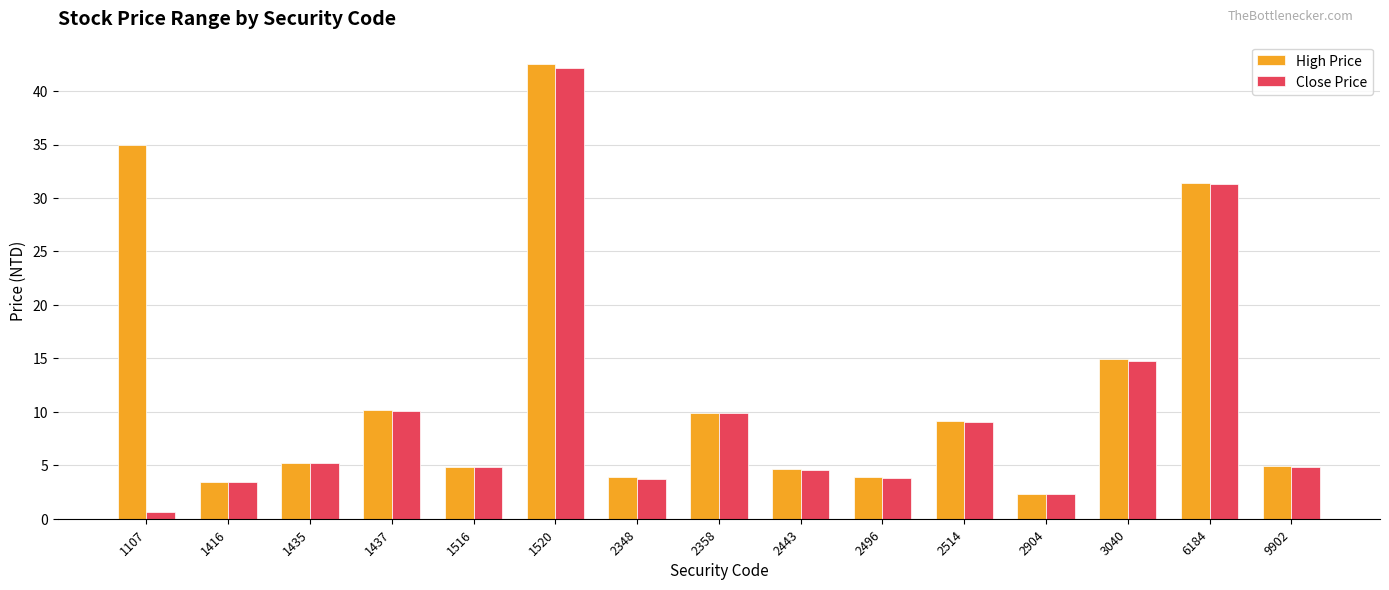

List the series in order of their overall mean, lowest first.

Close Price, High Price